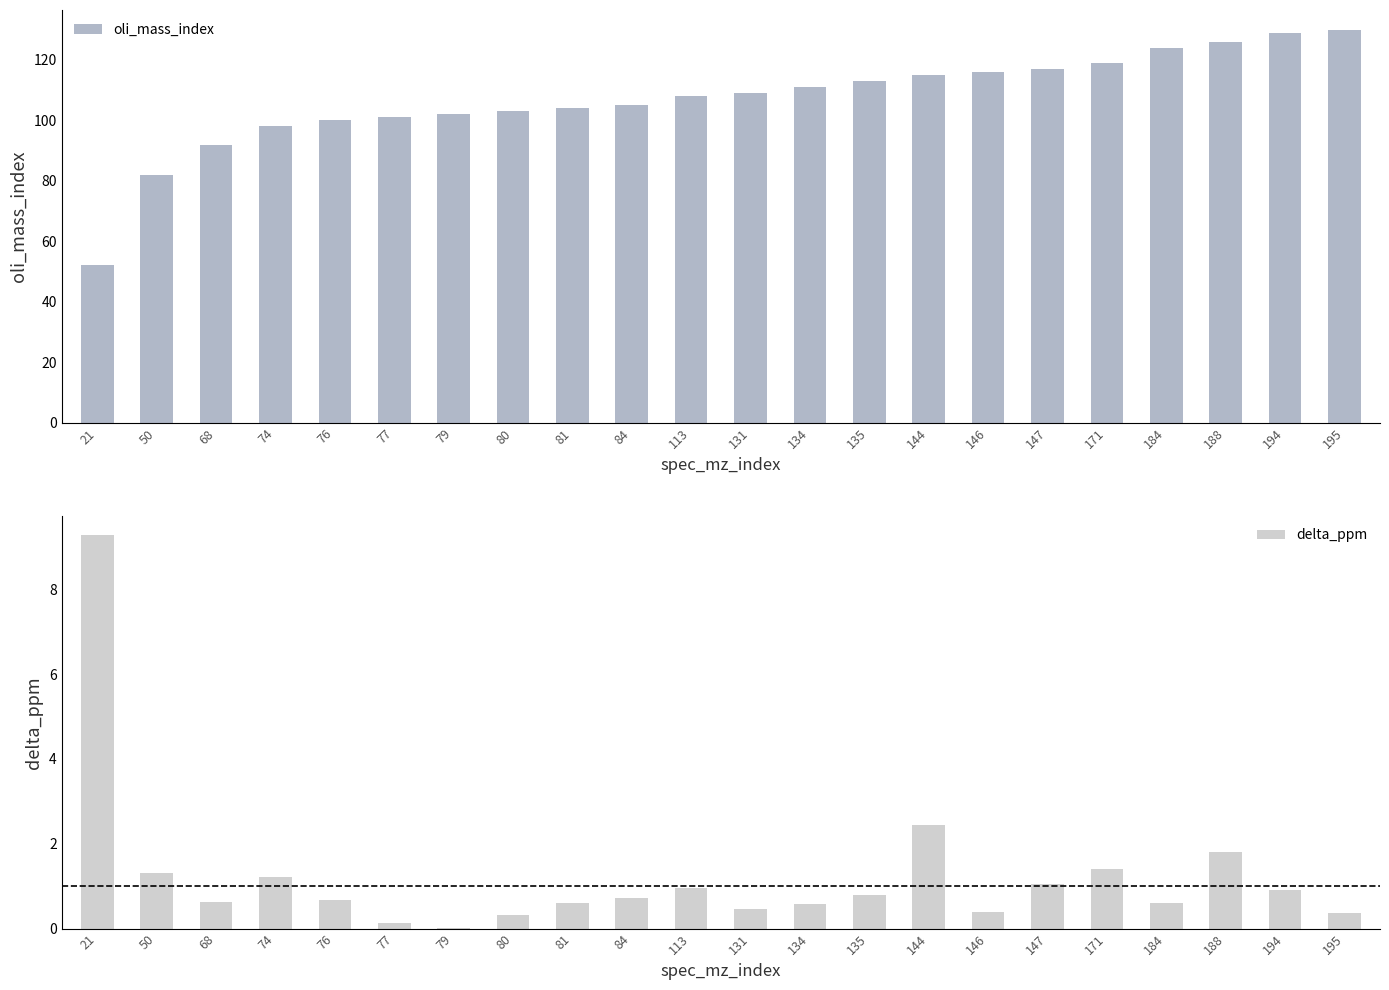

Where is oli_mass_index nearest to the value 91?

68